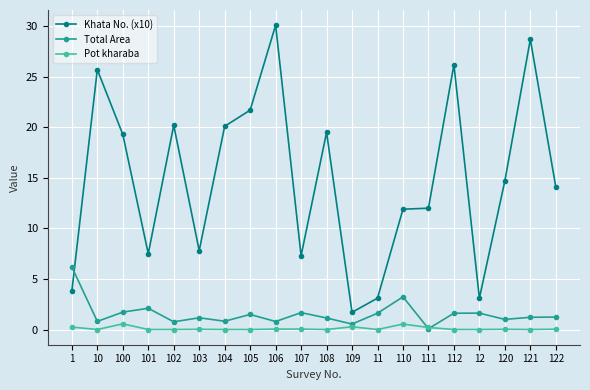

At 12, list the series in order from smallest to largest.

Pot kharaba, Total Area, Khata No. (x10)